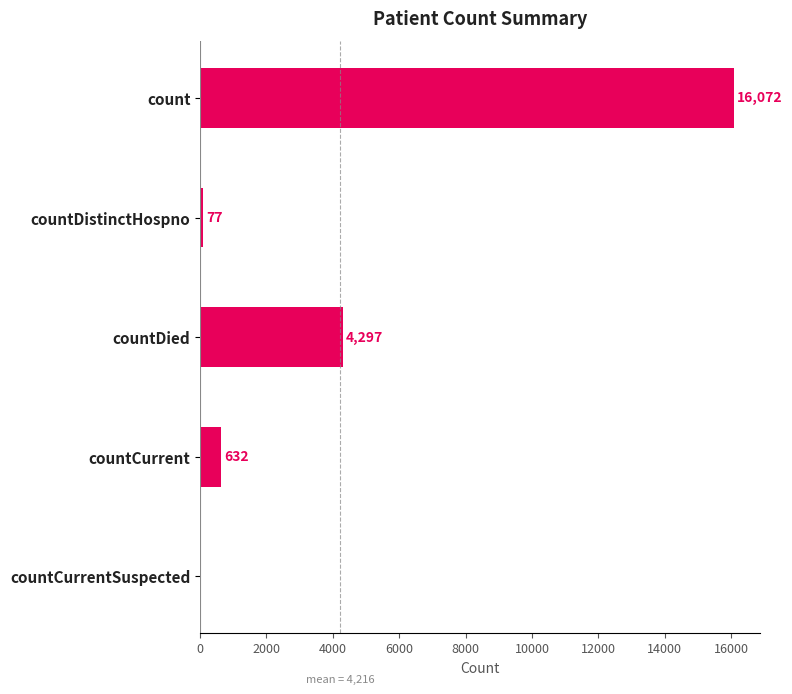

What is the approximate value at countDistinctHospno?

77